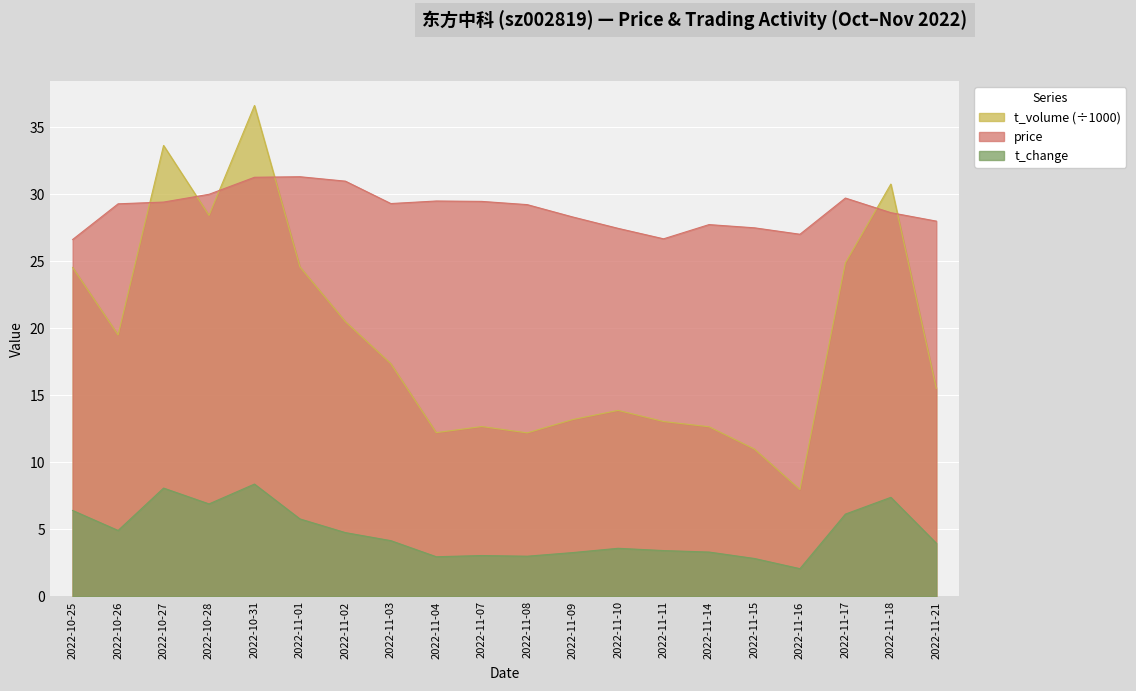

At 2022-11-21, list the series in order from smallest to largest.

t_change, t_volume (÷1000), price